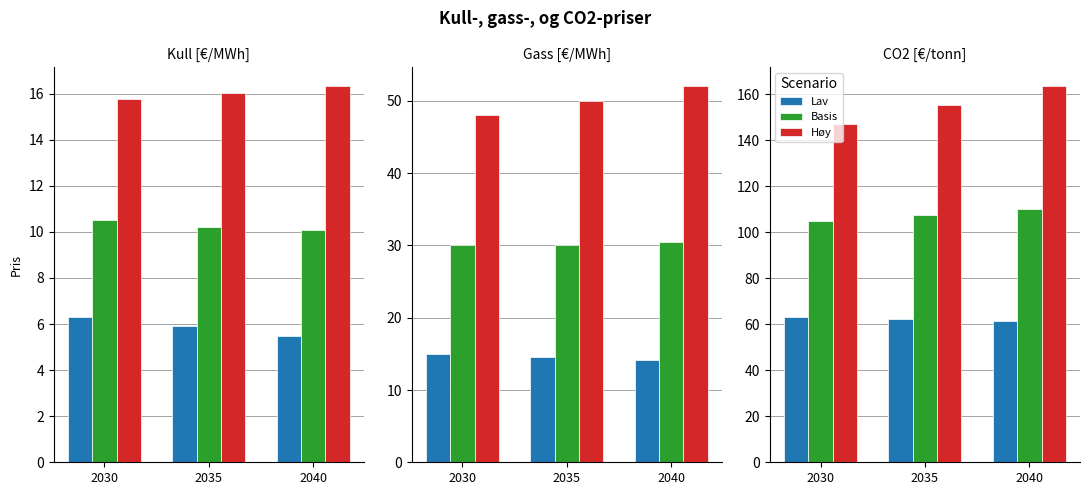

At which category is the sum across all series the highest?

2040